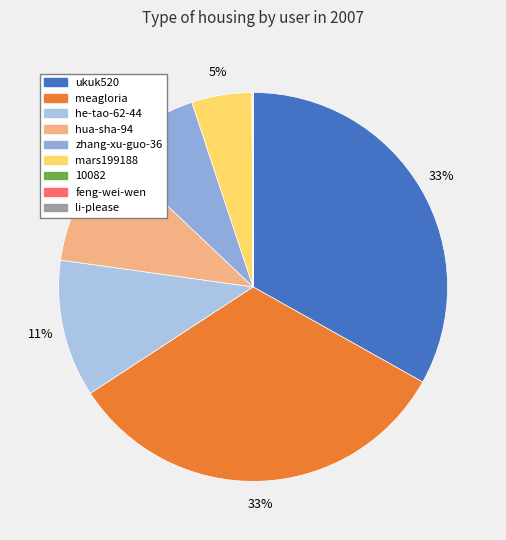

Approximately how many times larger is the value at meagloria compared to he-tao-62-44?

2.9